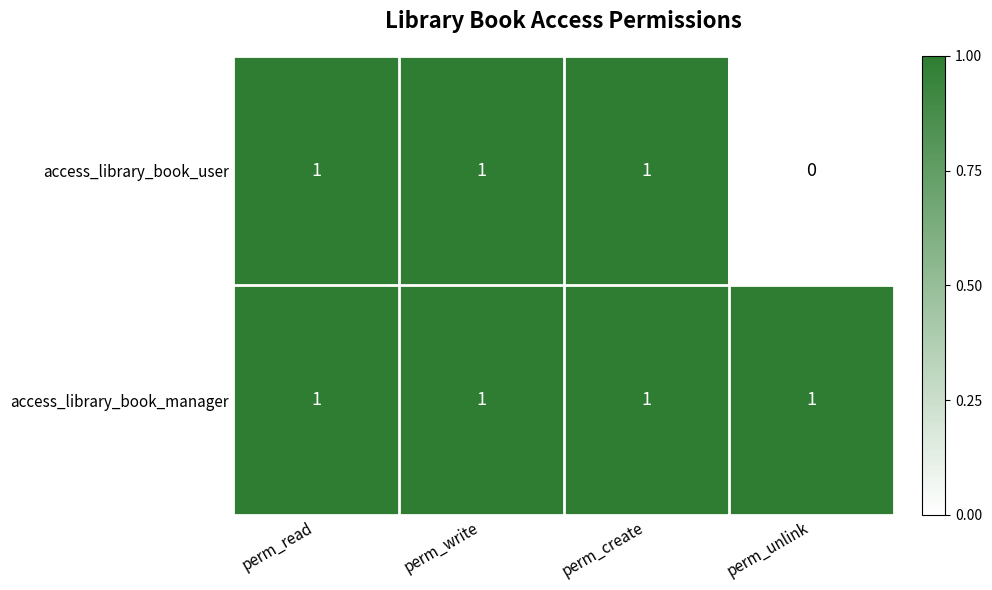

The value of access_library_book_manager at perm_unlink is 1. True or false?

True